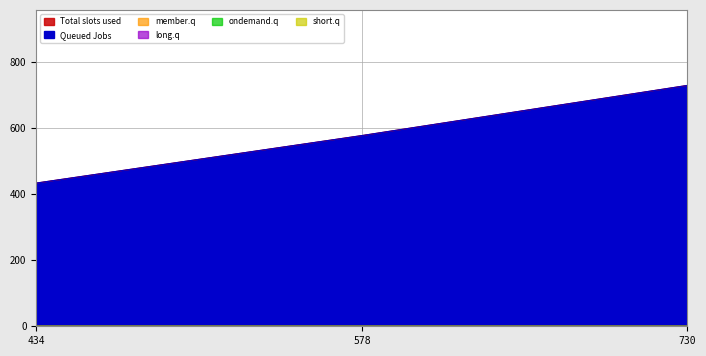

True or false: Queued Jobs has a value of 1091 at 730.

False